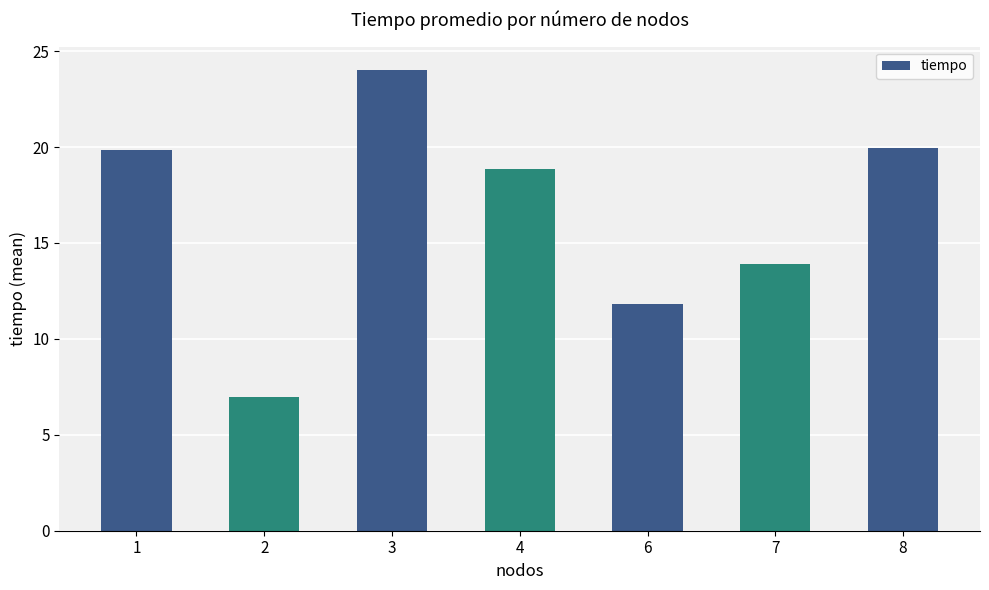

What is the change in value from 6 to 7?

+2.1